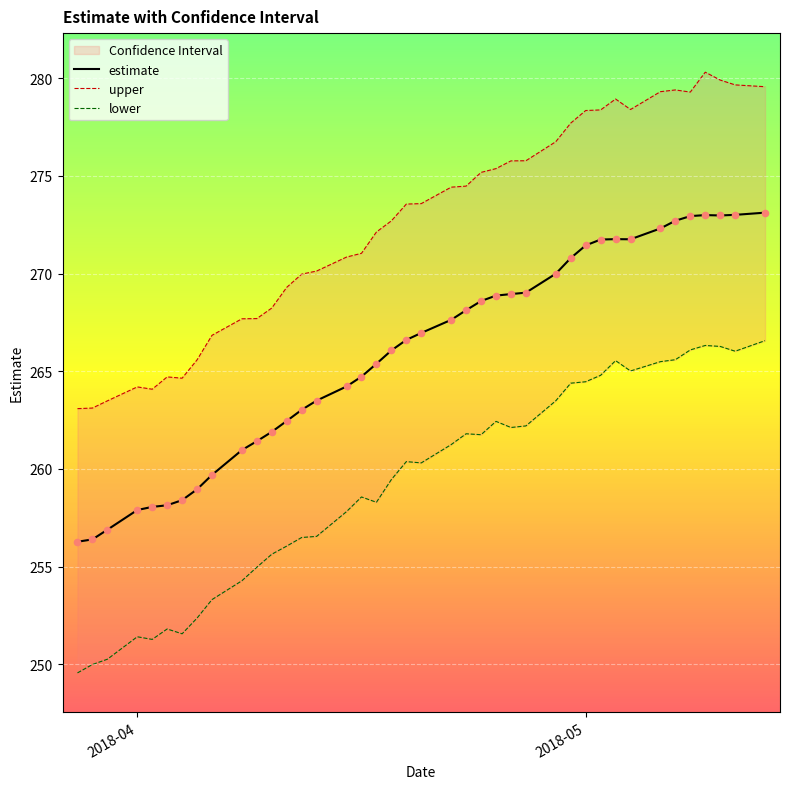

Which series reaches the minimum Y coordinate?

lower